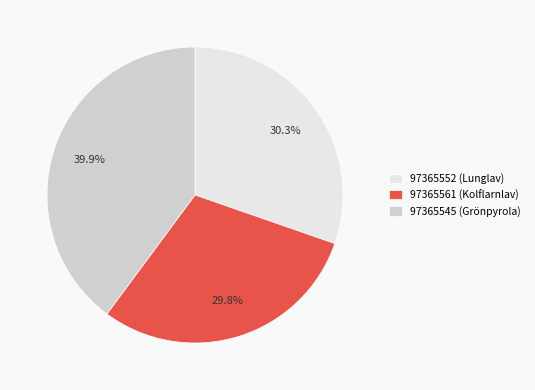

Rank the categories by value from highest to lowest.

97365545 (Grönpyrola), 97365552 (Lunglav), 97365561 (Kolflarnlav)